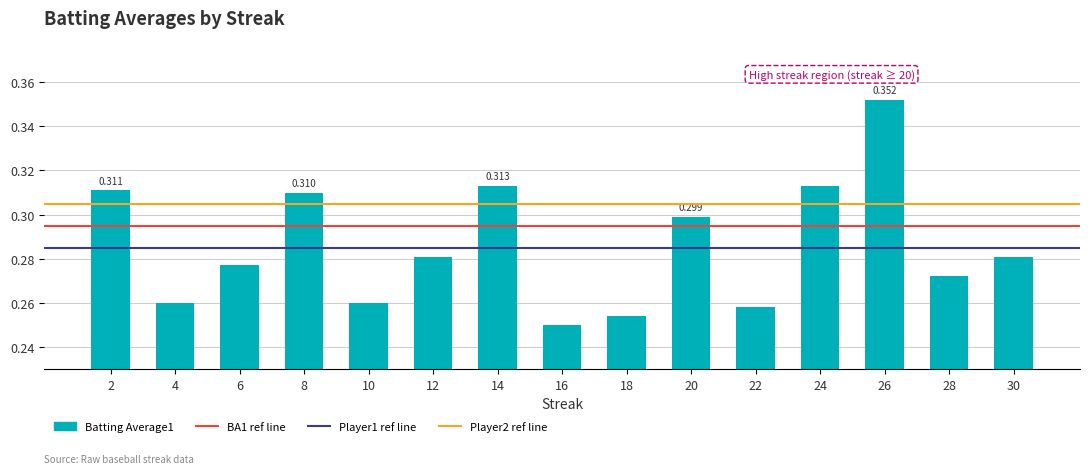

Count the number of data series in this chart.

1